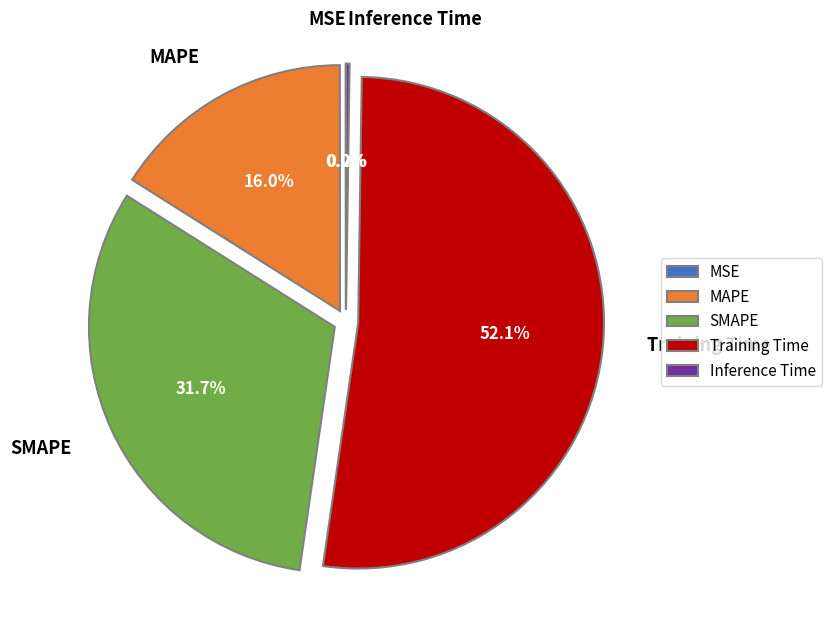

Does Training Time account for over 50% of the chart?

Yes